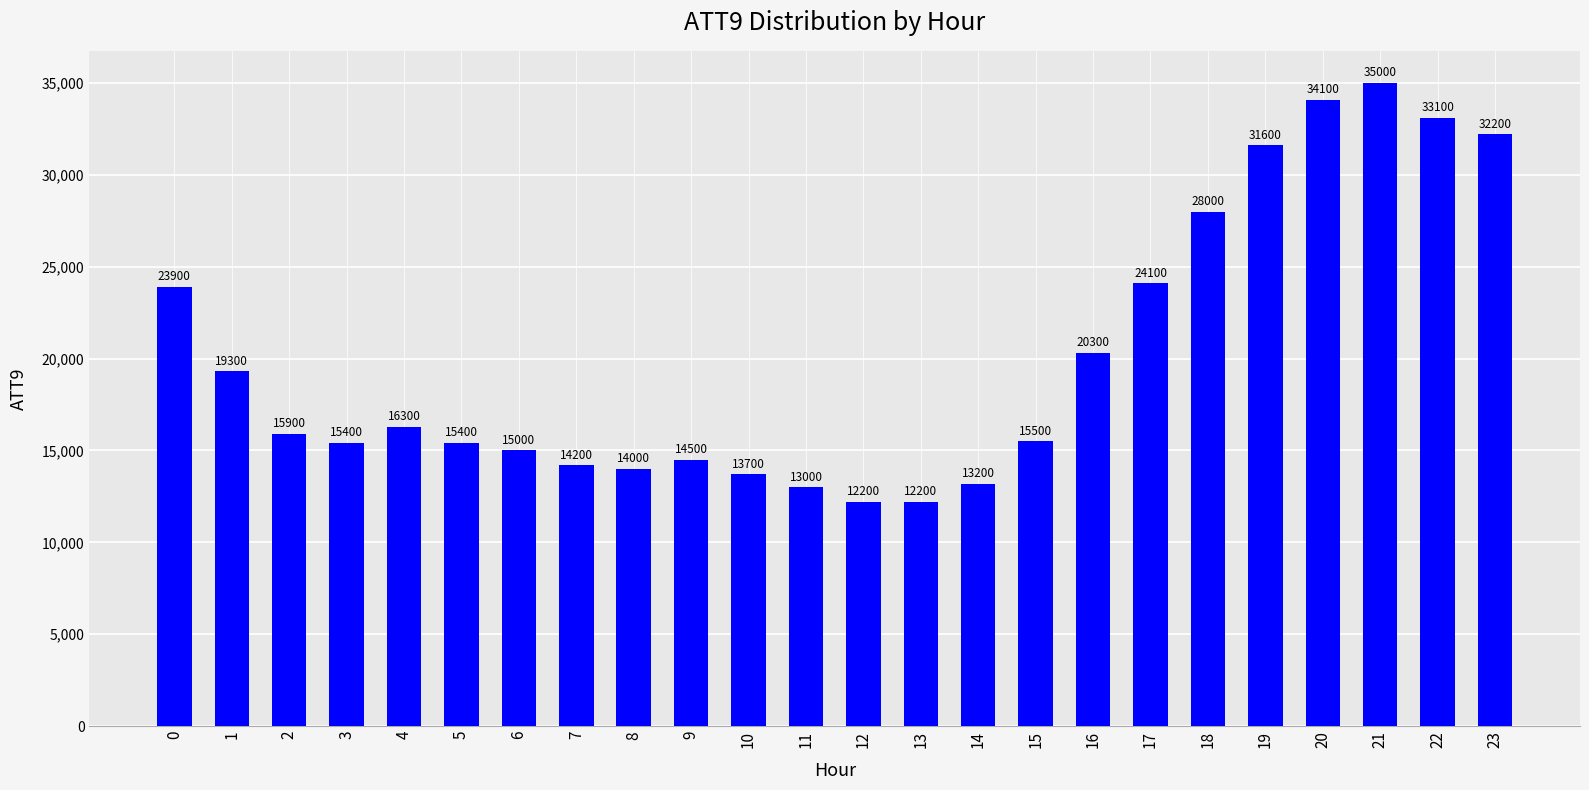

At which category does the chart reach its peak across all series?

21